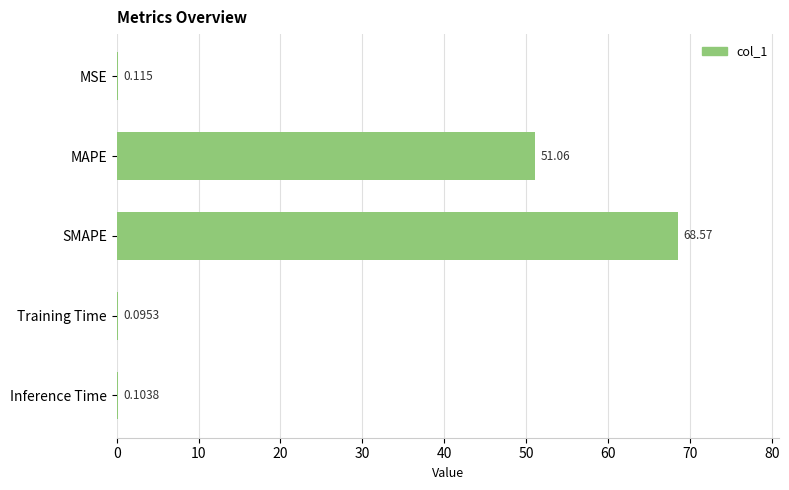

What is the maximum value shown in the chart?

68.6